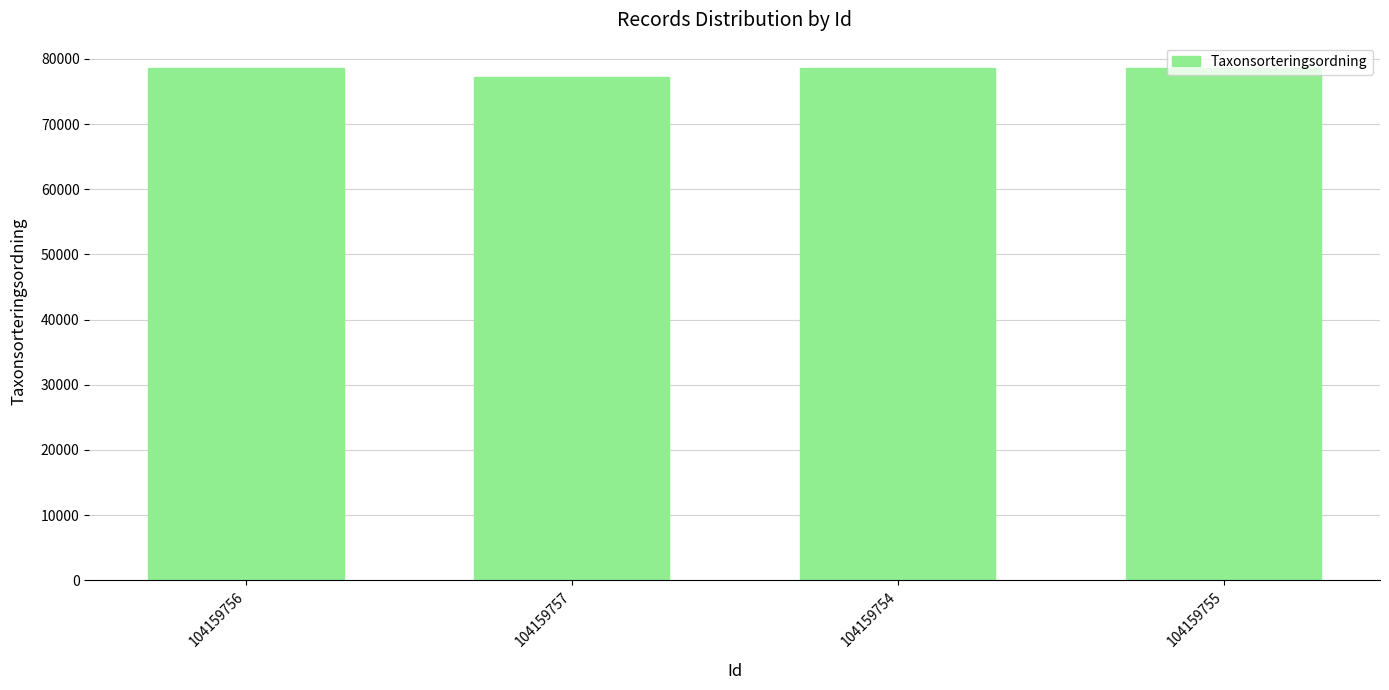

How many bars are there in total?

4